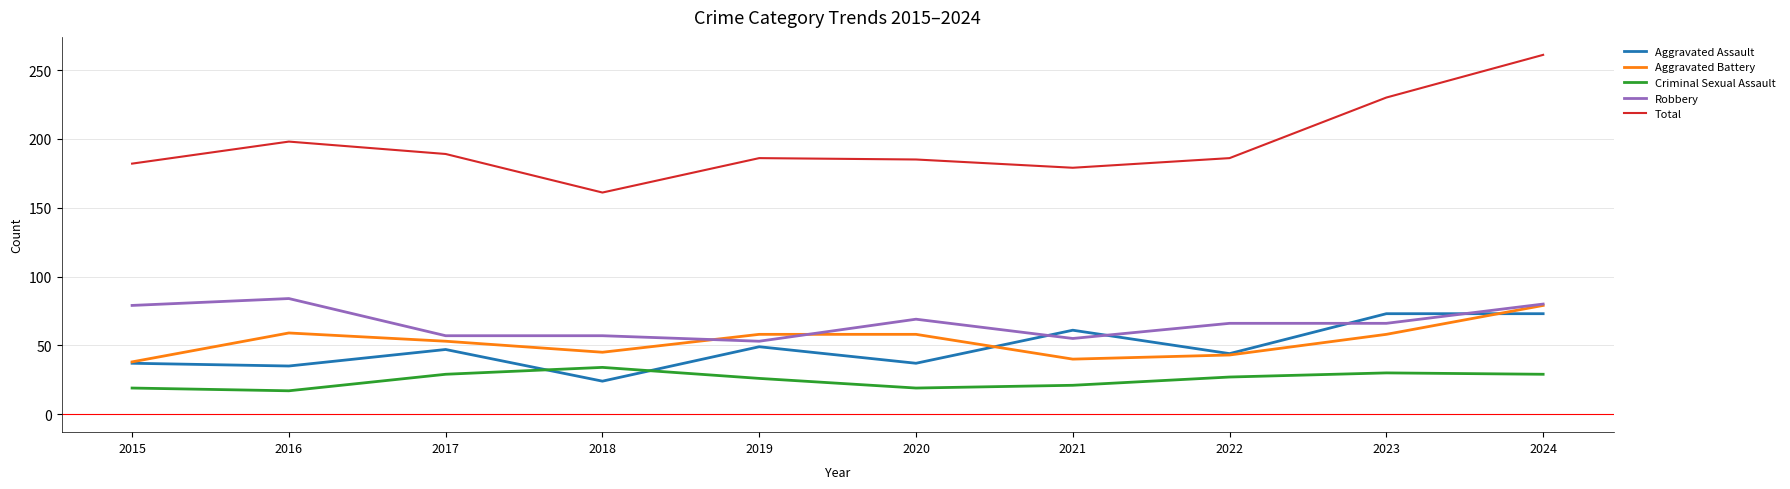

Where do Aggravated Assault and Criminal Sexual Assault first cross each other?

2017 and 2018